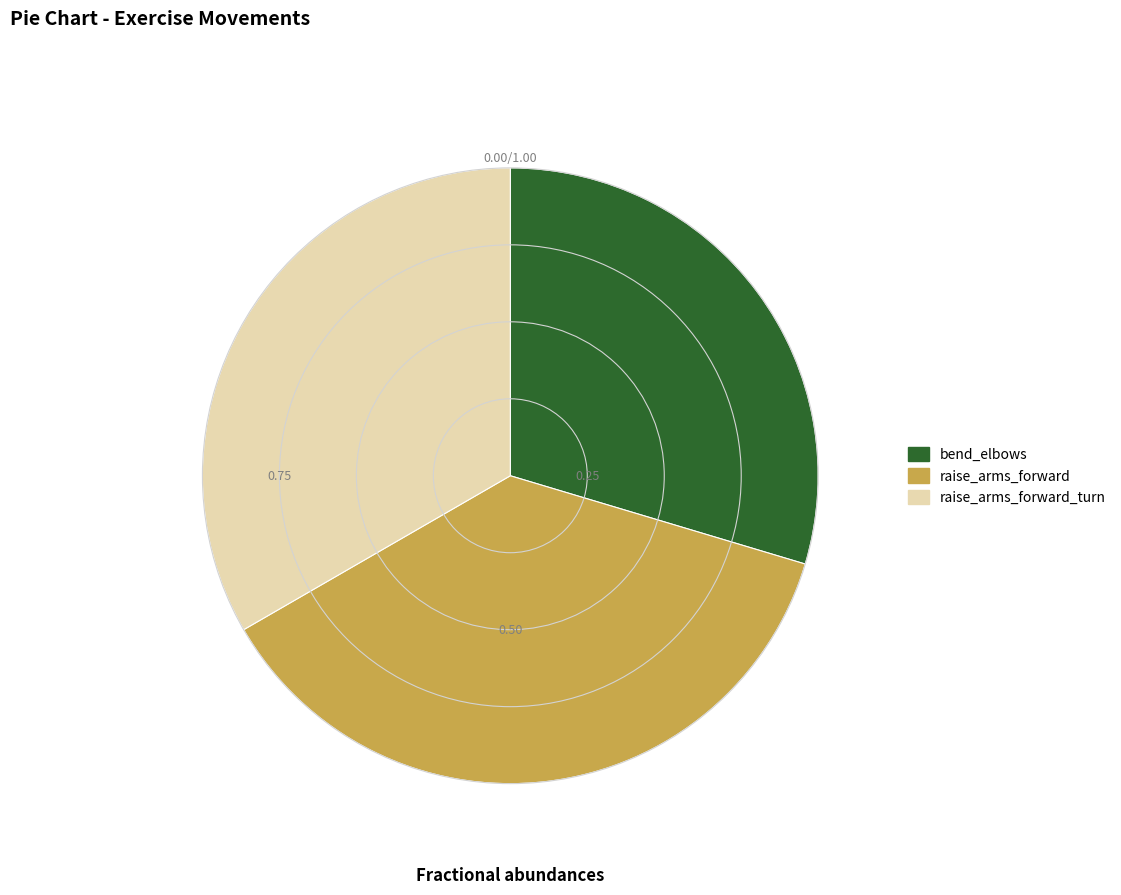

What is the ratio of the value at raise_arms_forward to the value at raise_arms_forward_turn?

1.1